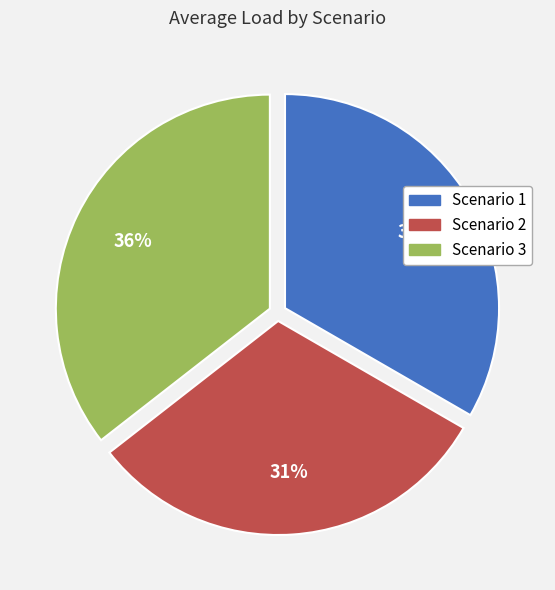

Is there a majority slice in this chart?

No